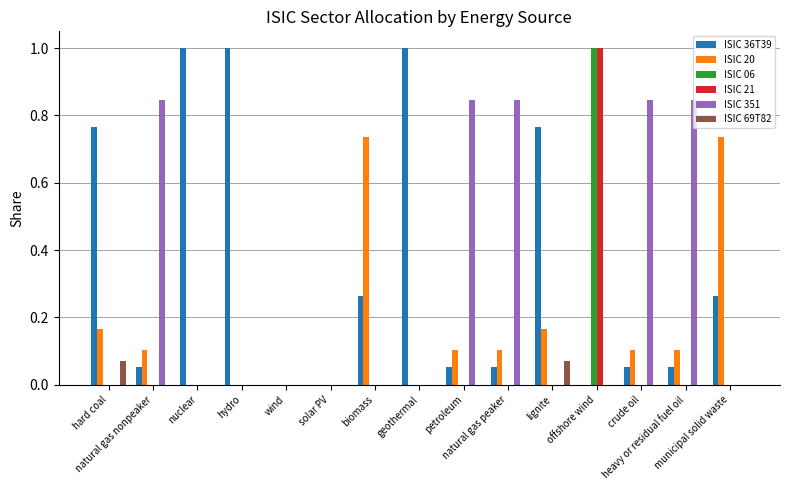

What is the maximum value for ISIC 06?

1.0